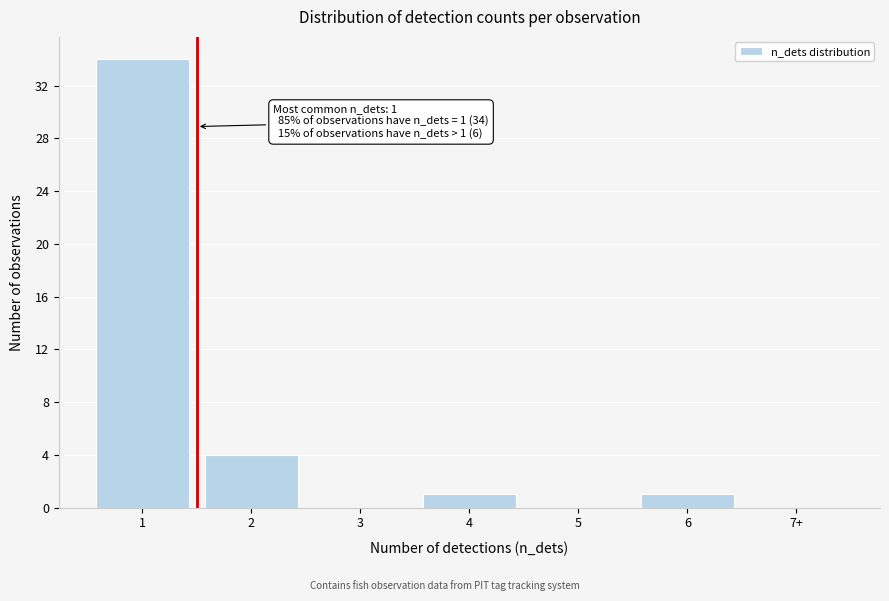

Reading right to left, list all the values displayed in this chart.

7+=0	6=1	5=0	4=1	3=0	2=4	1=34